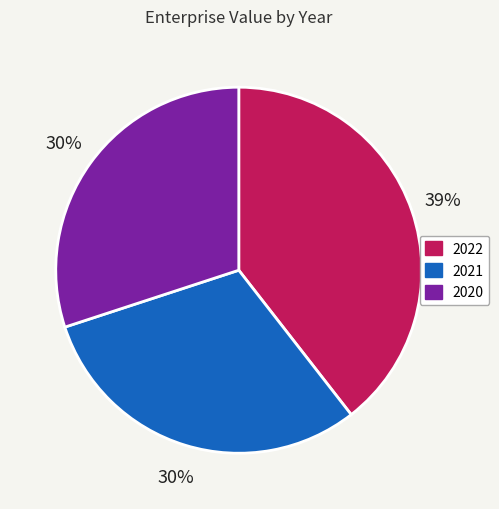

How many segments does this pie chart have?

3